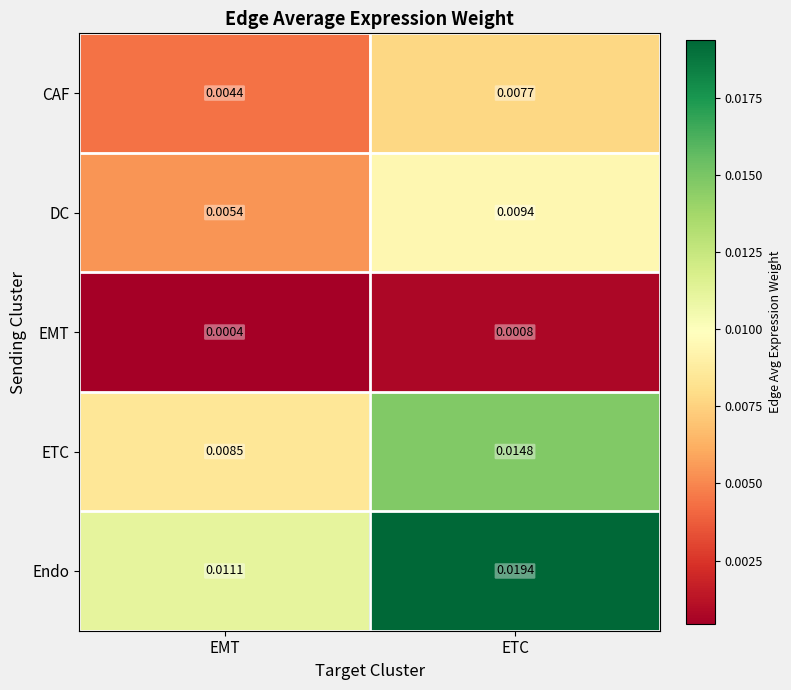

At which label is CAF closest to 0?

EMT